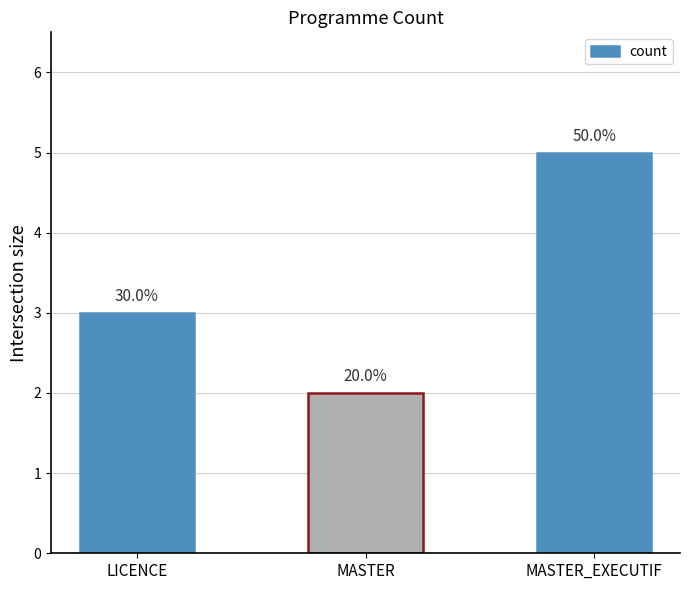

Reading right to left, what are all the values shown in this chart?

5	2	3